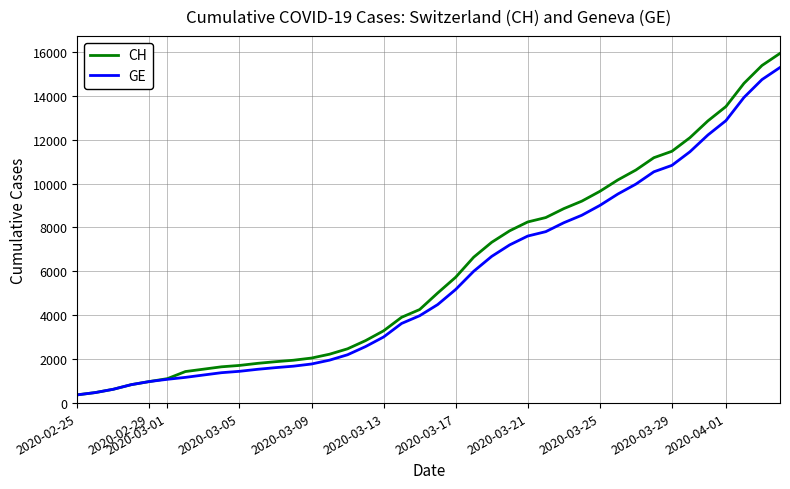

Which series has the widest spread of values?

CH